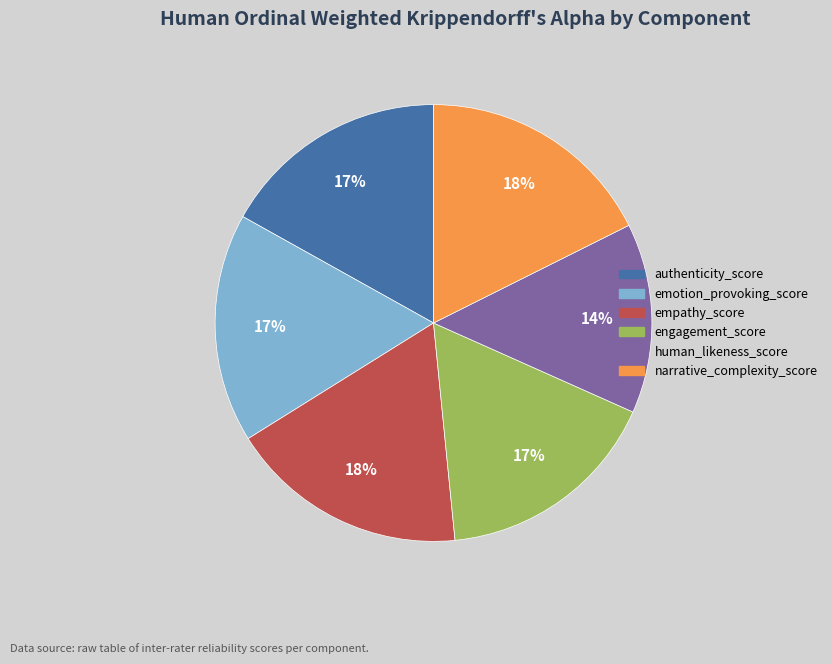

Is empathy_score the majority of the pie?

No